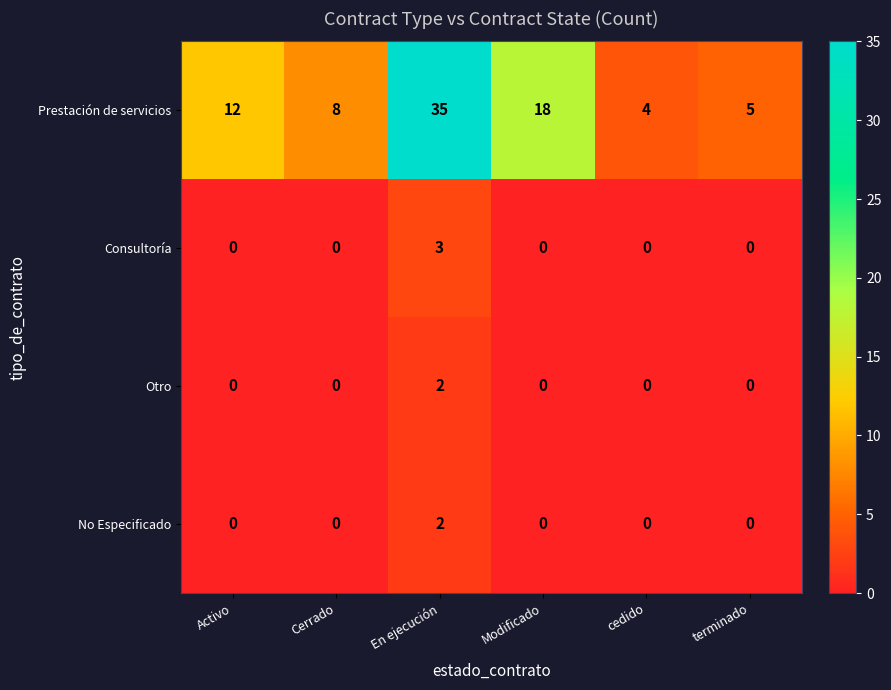

Which series has the largest total across all categories?

Prestación de servicios